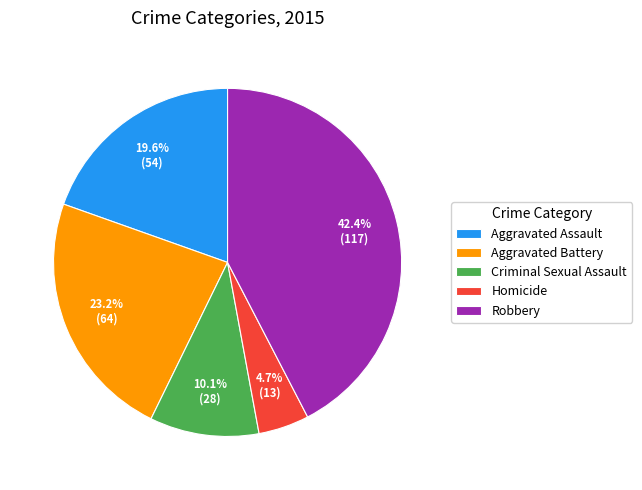

Is Homicide the majority of the pie?

No